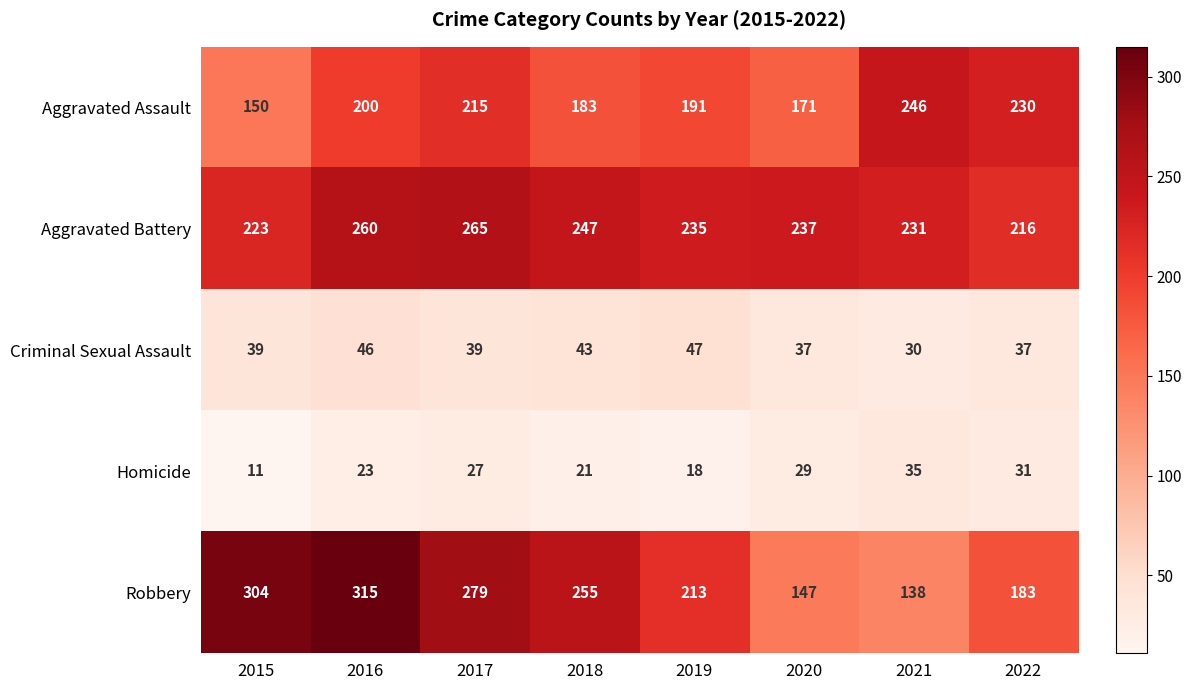

At which category is the sum across all series the highest?

2016